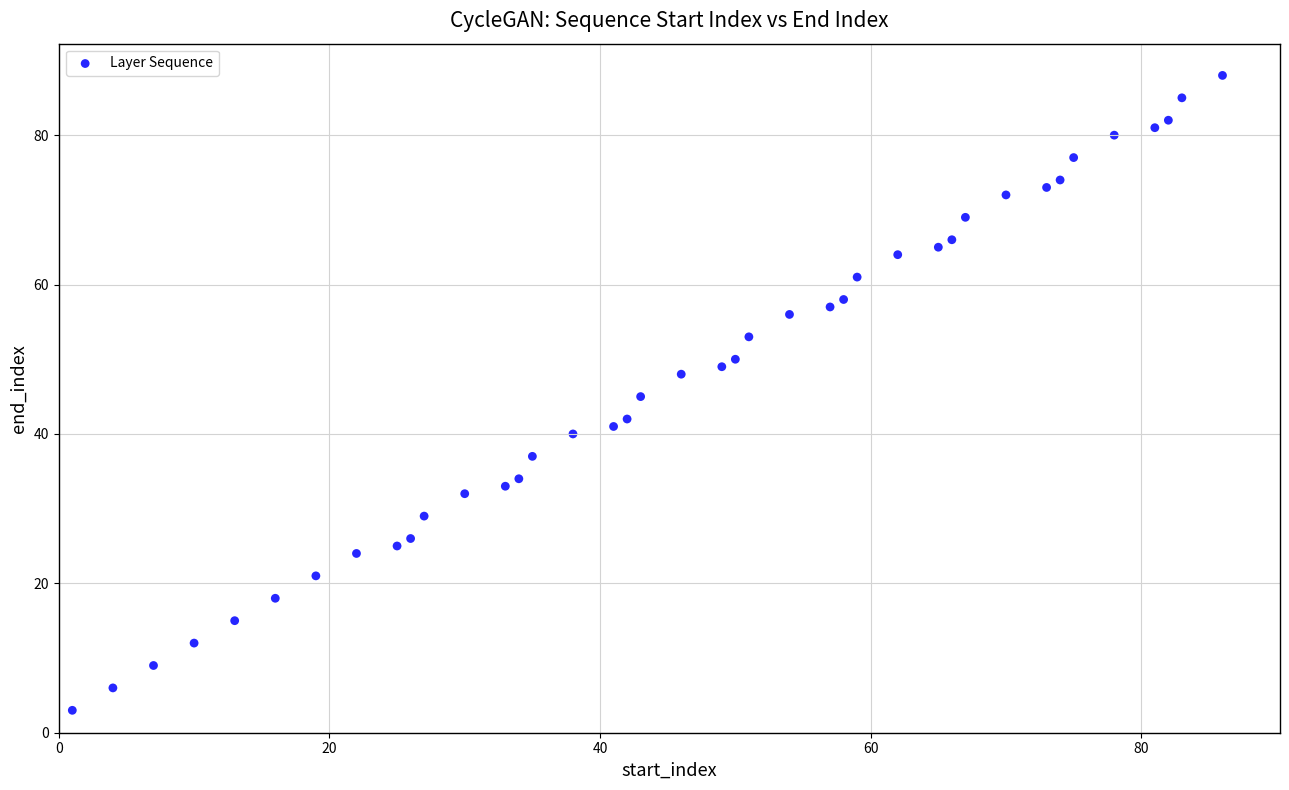

What is the range of X values (max minus min)?

85